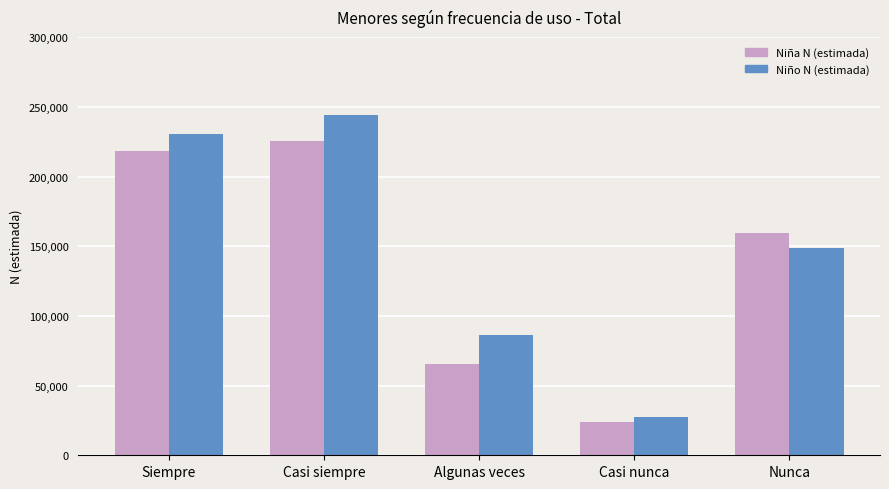

Between Casi siempre and Nunca, which series saw the biggest shift?

Niño N (estimada)